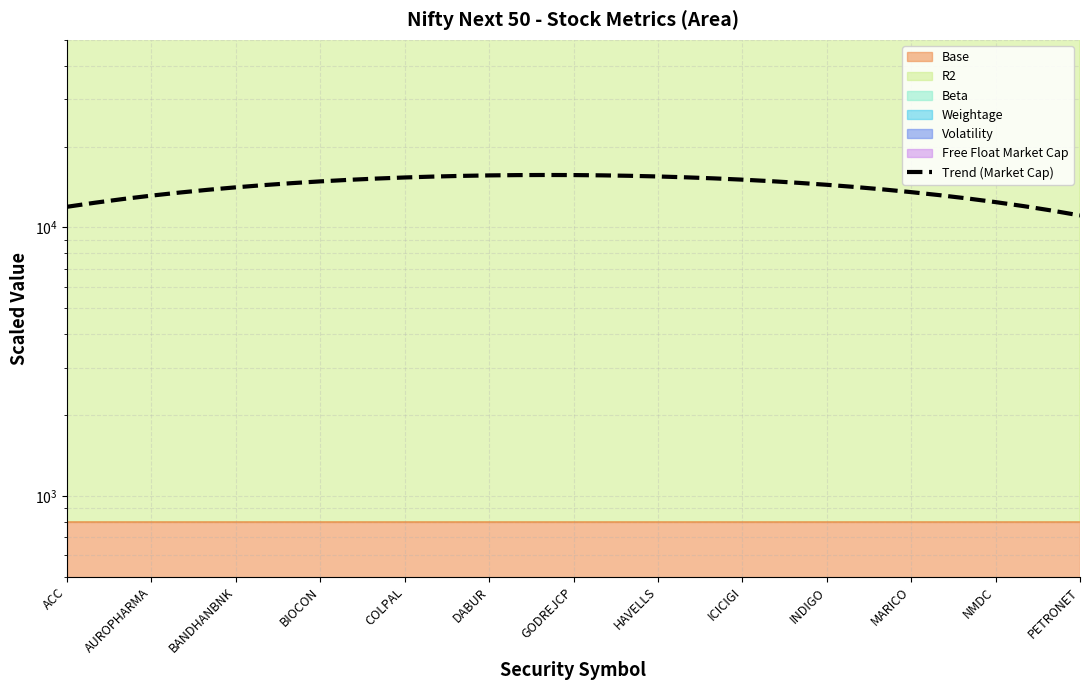

Count the number of values greater than 14629.

19